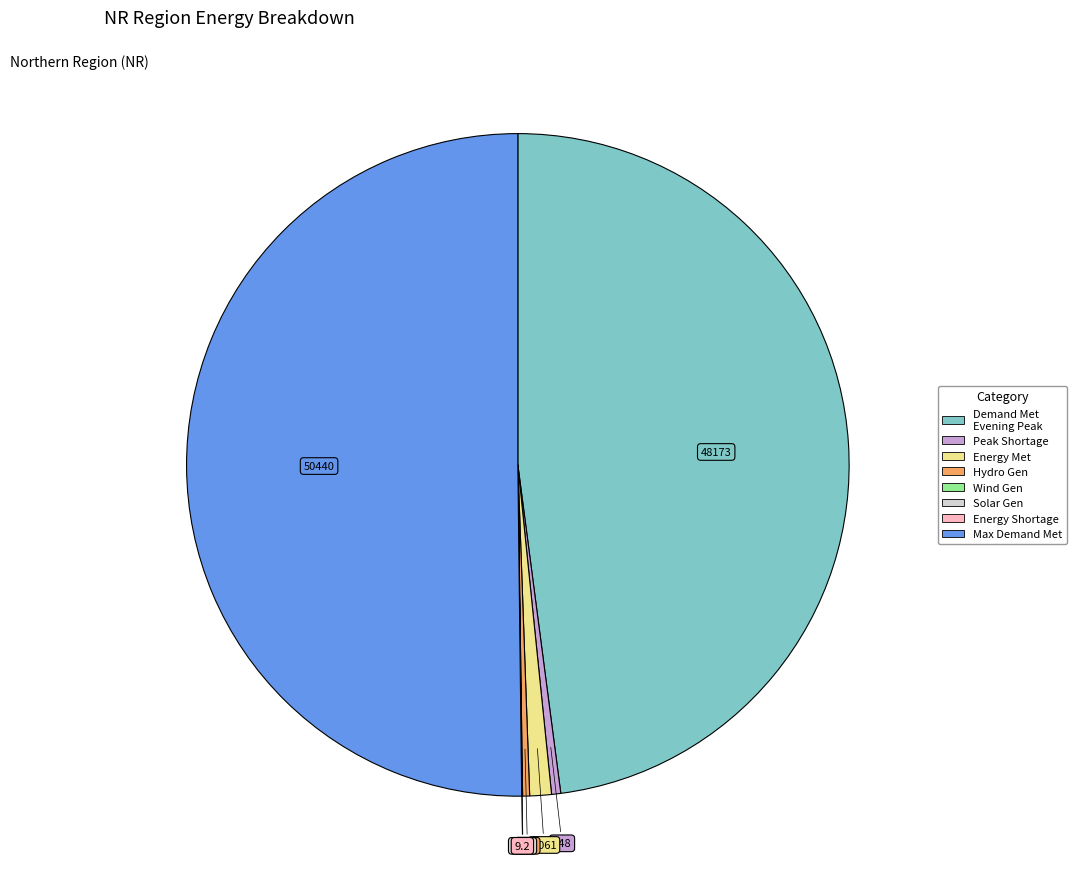

What is the majority slice?

Maximum Demand Met during the day (MW)